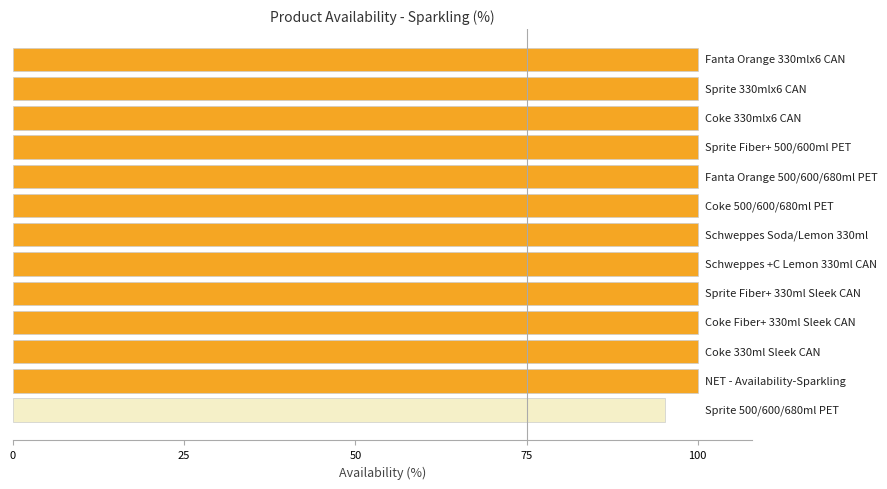

What is the sum of all values?

1295.2